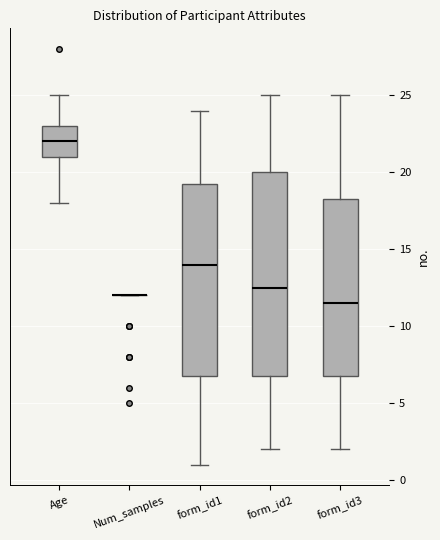

Which box is the tallest, from its lower edge to its upper edge?

form_id2